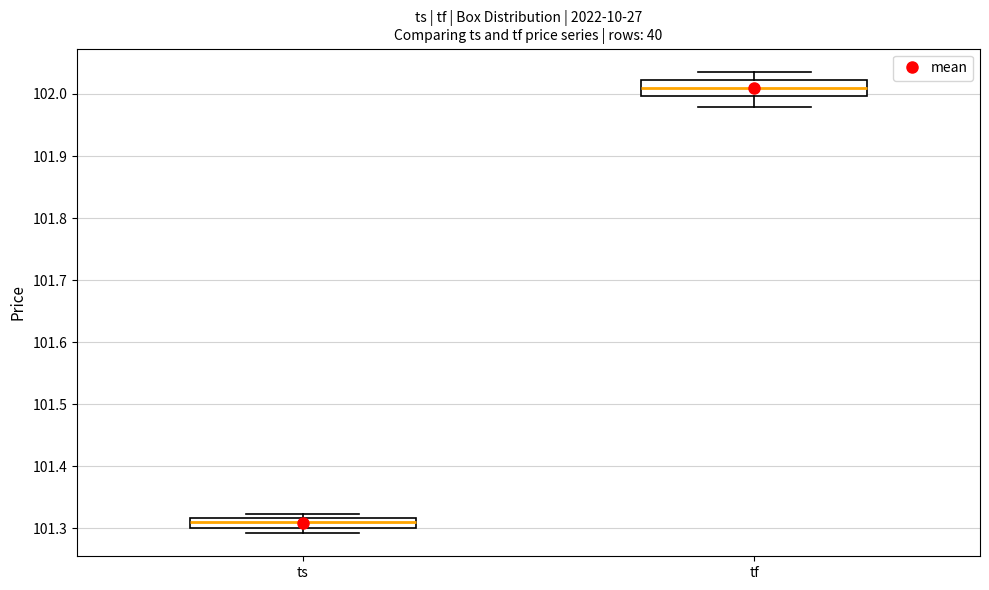

Reading left to right, read every box against the y-axis: the position of its median line, the range the box covers, and the ends of its whiskers. The values are not printed on the chart, so give them approximately, as read against the axis.

ts: median 101.31, box 101.30 to 101.32, whiskers 101.29 to 101.32 (just above the box's upper edge)
tf: median 102.01, box 102.00 to 102.02, whiskers 101.98 to 102.04